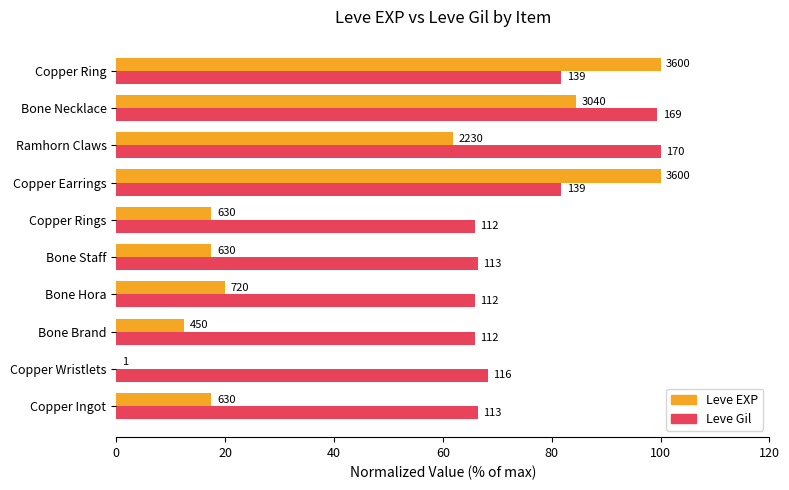

What are all the series names shown in the legend?

Leve EXP, Leve Gil